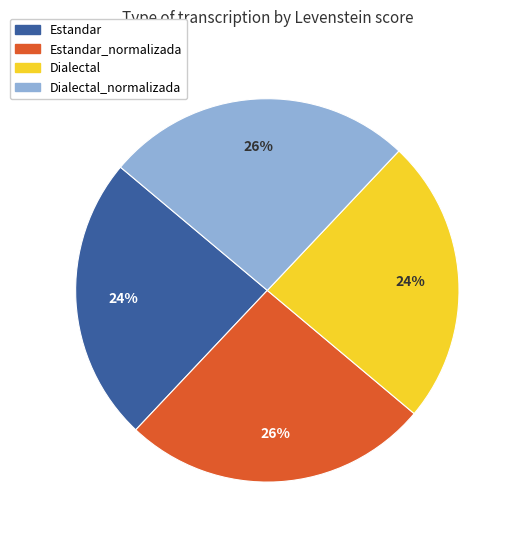

How many slices are in this pie chart?

4